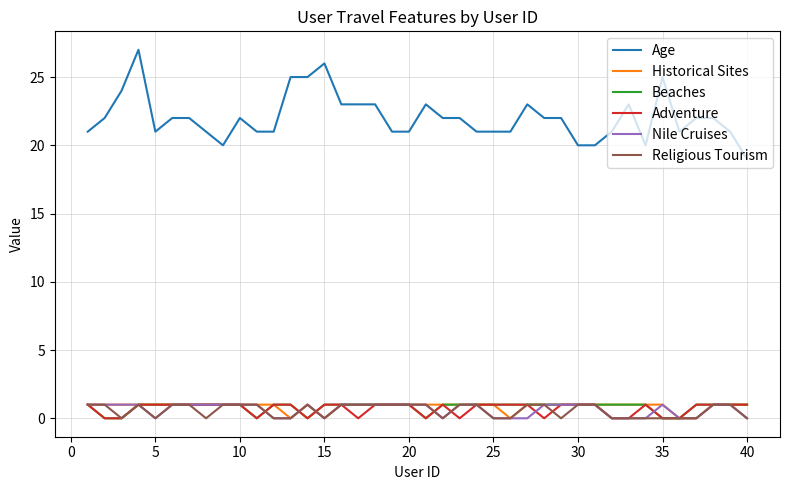

Reading right to left, what are all the values shown in this chart?

Age: 19	21	22	22	21	25	20	23	21	20	20	22	22	23	21	21	21	22	22	23	21	21	23	23	23	26	25	25	21	21	22	20	21	22	22	21	27	24	22	21
Historical Sites: 1	1	1	0	0	1	1	1	1	1	1	1	1	1	0	1	1	1	1	1	1	1	1	1	1	0	1	0	1	1	1	1	1	1	1	1	1	1	1	1
Beaches: 1	1	1	1	0	0	1	1	1	1	1	1	1	1	1	1	1	1	1	0	1	1	1	1	1	1	0	1	1	0	1	1	1	1	1	1	1	0	0	1
Adventure: 1	1	1	1	0	0	1	0	0	1	1	1	0	1	1	1	1	0	1	0	1	1	1	0	1	1	0	1	1	0	1	1	1	1	1	1	1	0	0	1
Nile Cruises: 0	1	1	0	0	1	0	0	0	1	1	1	1	0	0	0	1	1	0	1	1	1	1	1	1	0	1	0	0	1	1	1	1	1	1	0	1	1	1	1
Religious Tourism: 0	1	1	0	0	0	0	0	0	1	1	0	1	1	0	0	1	1	0	1	1	1	1	1	1	0	1	0	0	1	1	1	0	1	1	0	1	0	1	1